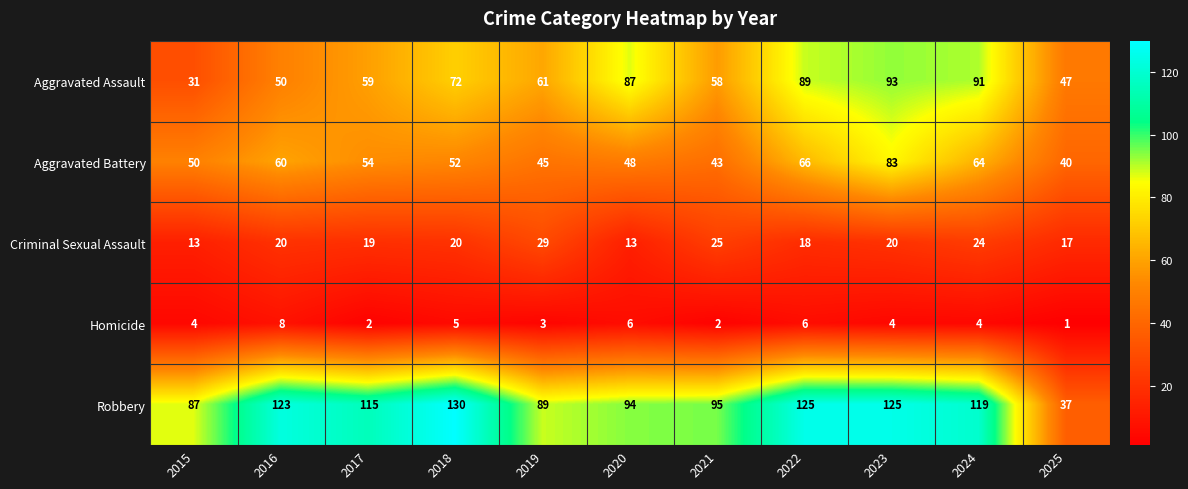

Rank the series by their maximum value, from lowest to highest.

Homicide, Criminal Sexual Assault, Aggravated Battery, Aggravated Assault, Robbery